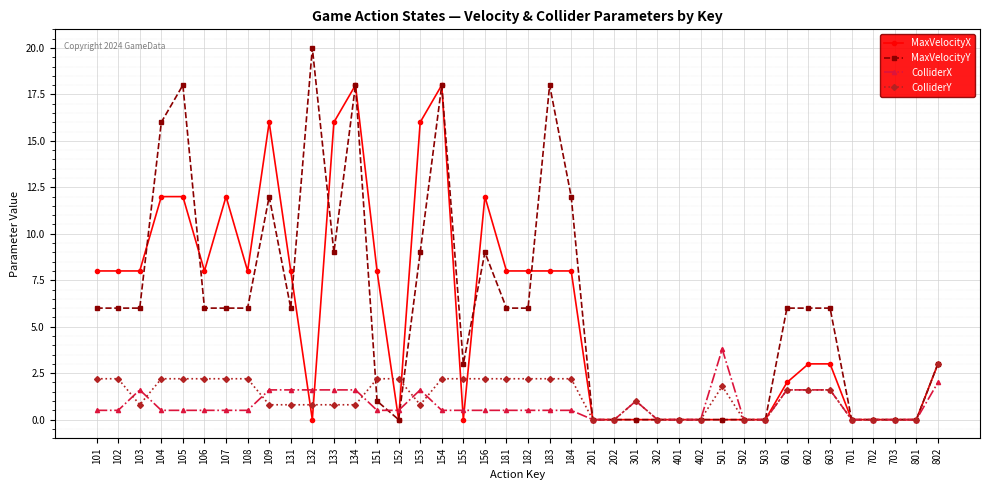

Which series has the largest range (max minus min)?

MaxVelocityY